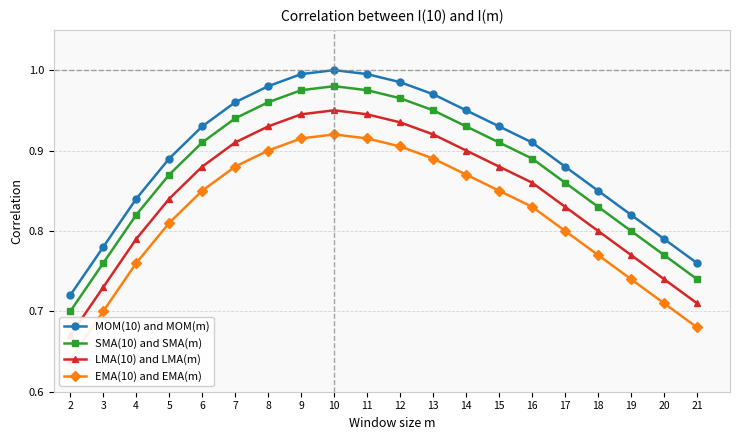

What is the sum of the LMA(10) and LMA(m) values at 21 and 17?

1.5